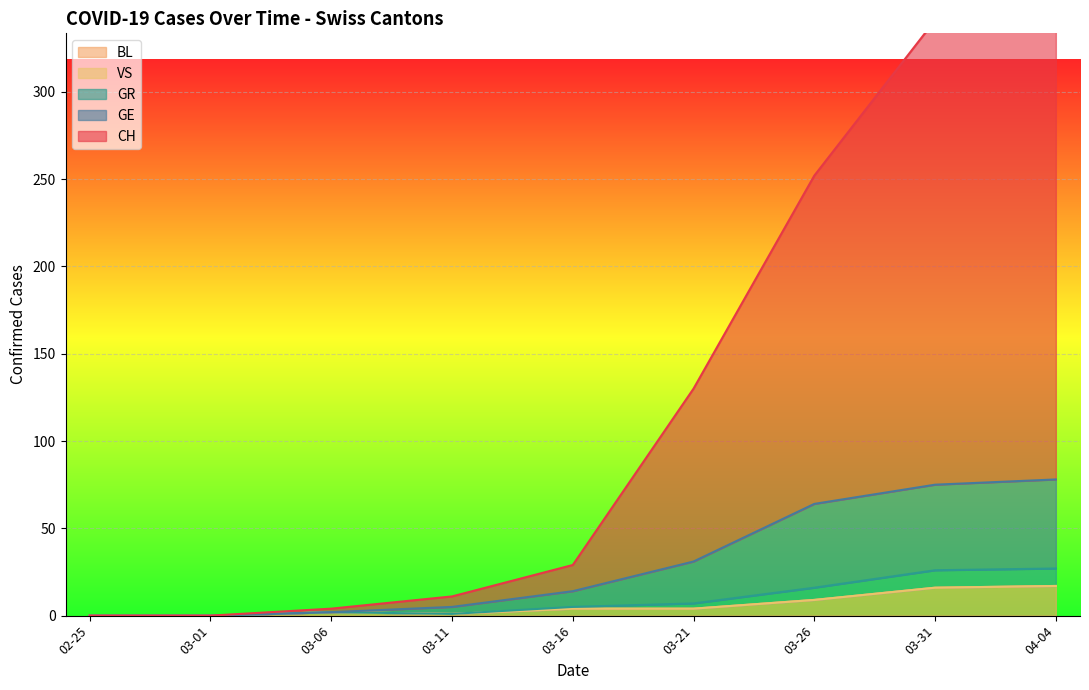

What are all the series names shown in the legend?

CH, GE, GR, VS, BL